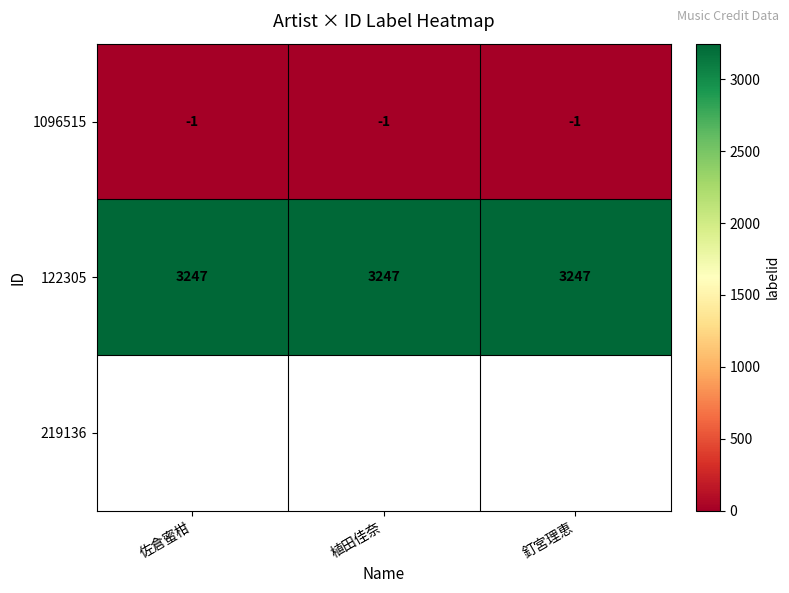

How many categories are shown in the chart?

3